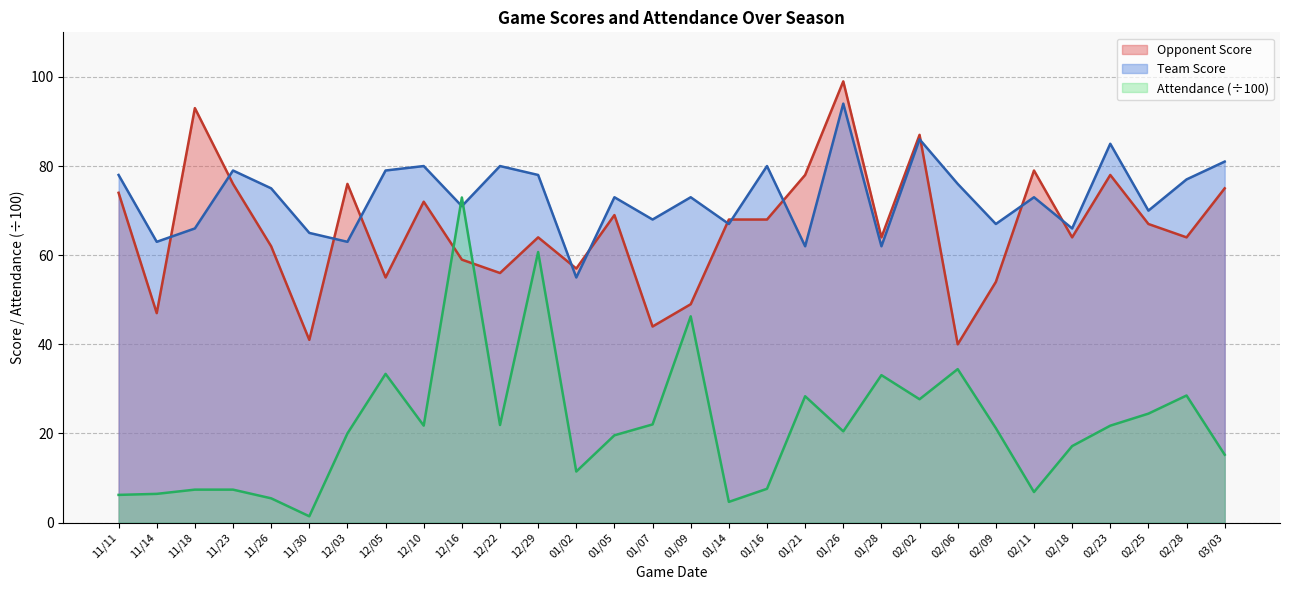

What are all the series names shown in the legend?

Opponent Score, Team Score, Attendance (÷100)